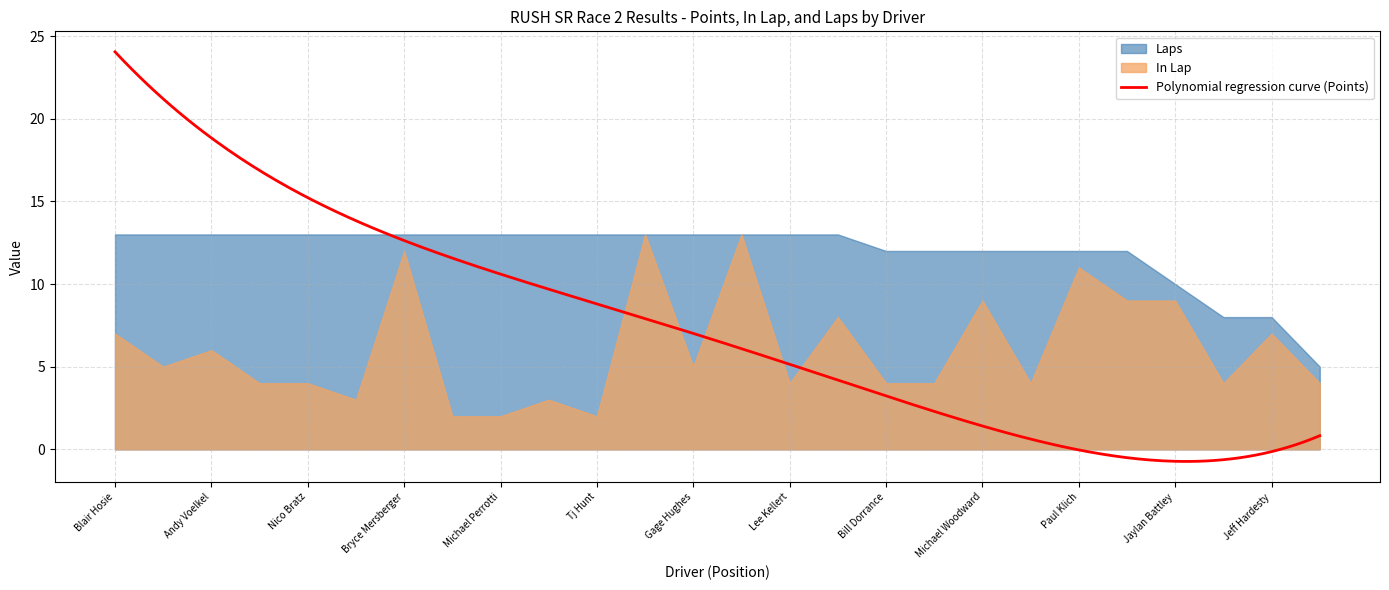

Count the number of data series in this chart.

3